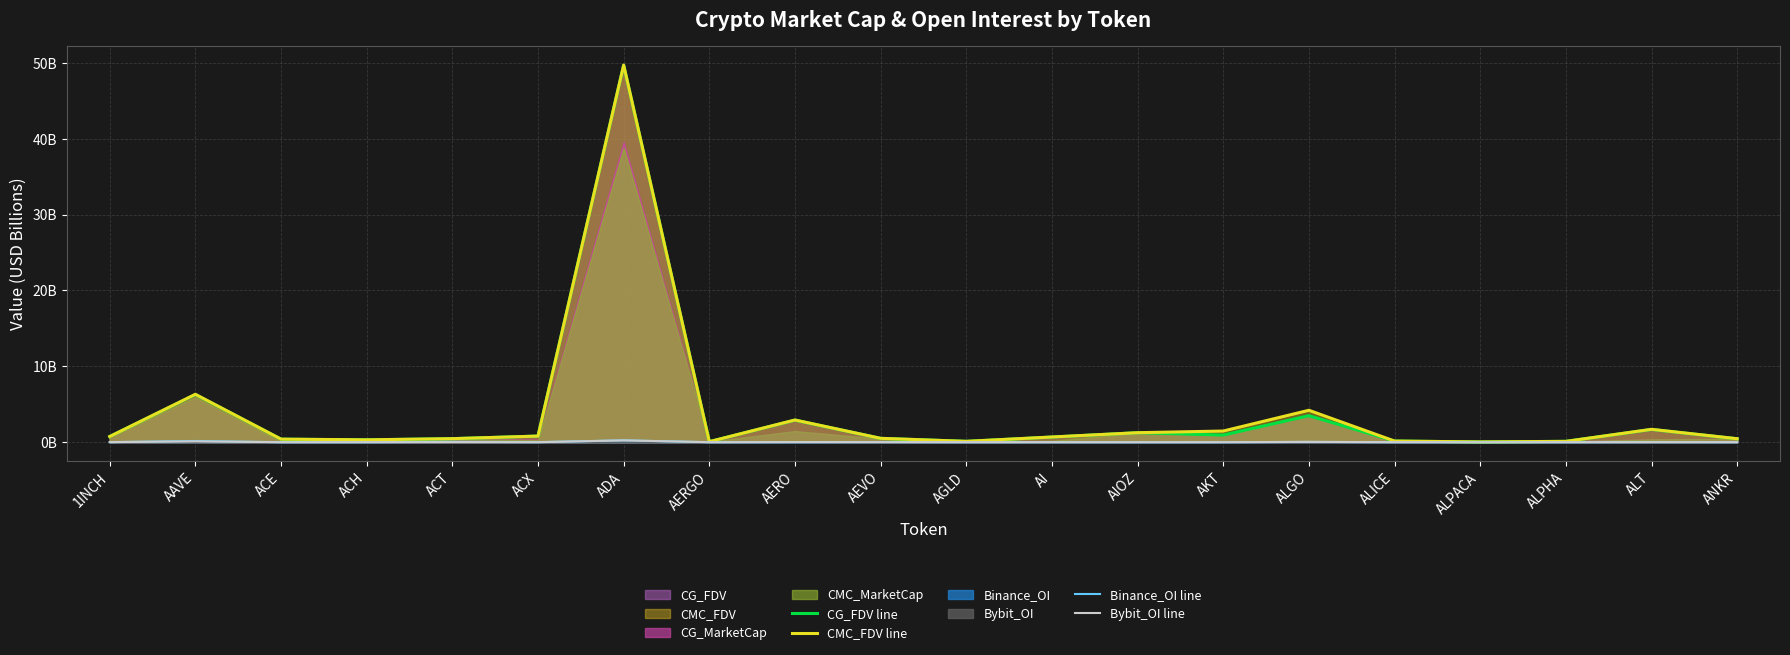

Rank the series at 1INCH from lowest to highest value.

Bybit_OI line, Binance_OI line, CG_FDV line, CMC_FDV line